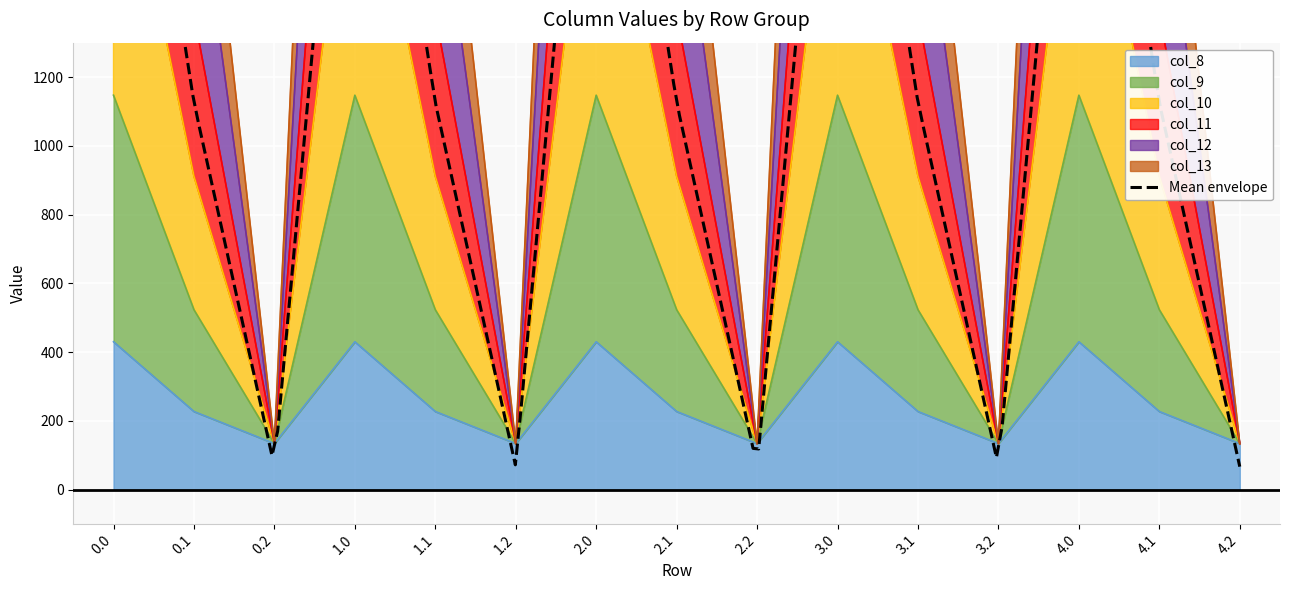

What is the spread (max minus min) of values at 0.1?

2023.8